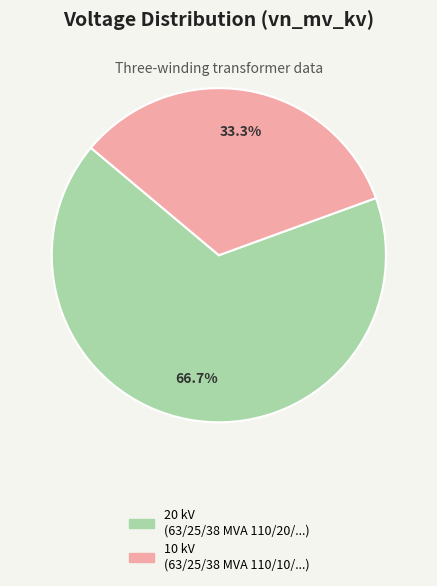

Is there a majority slice in this chart?

Yes